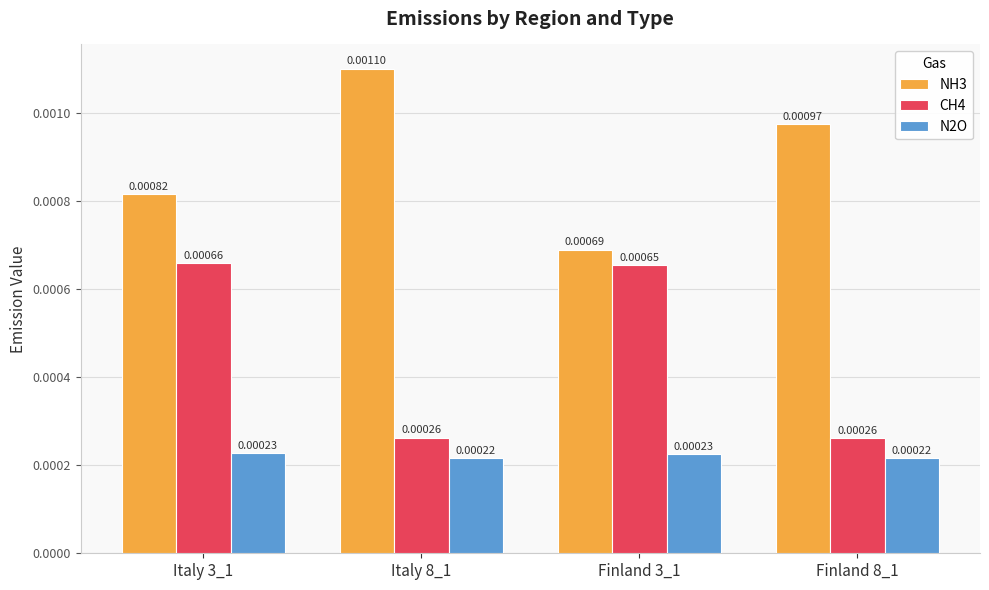

Between Finland 3_1 and Finland 8_1, which series saw the biggest shift?

CH4